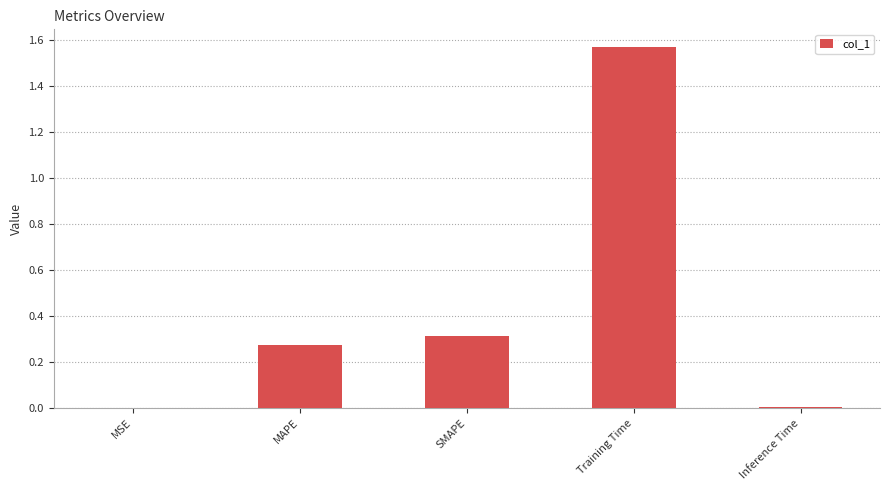

Is it true that the value at MAPE is 0.2?

False